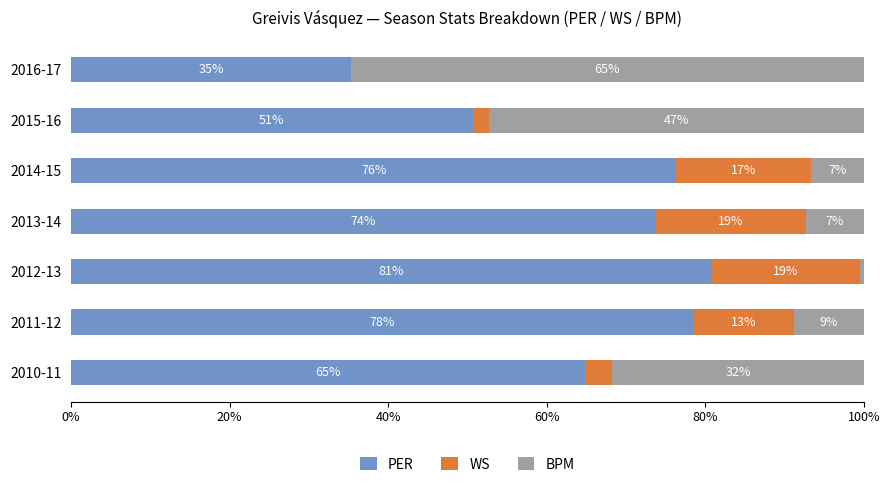

What are all the series names shown in the legend?

PER, WS, BPM